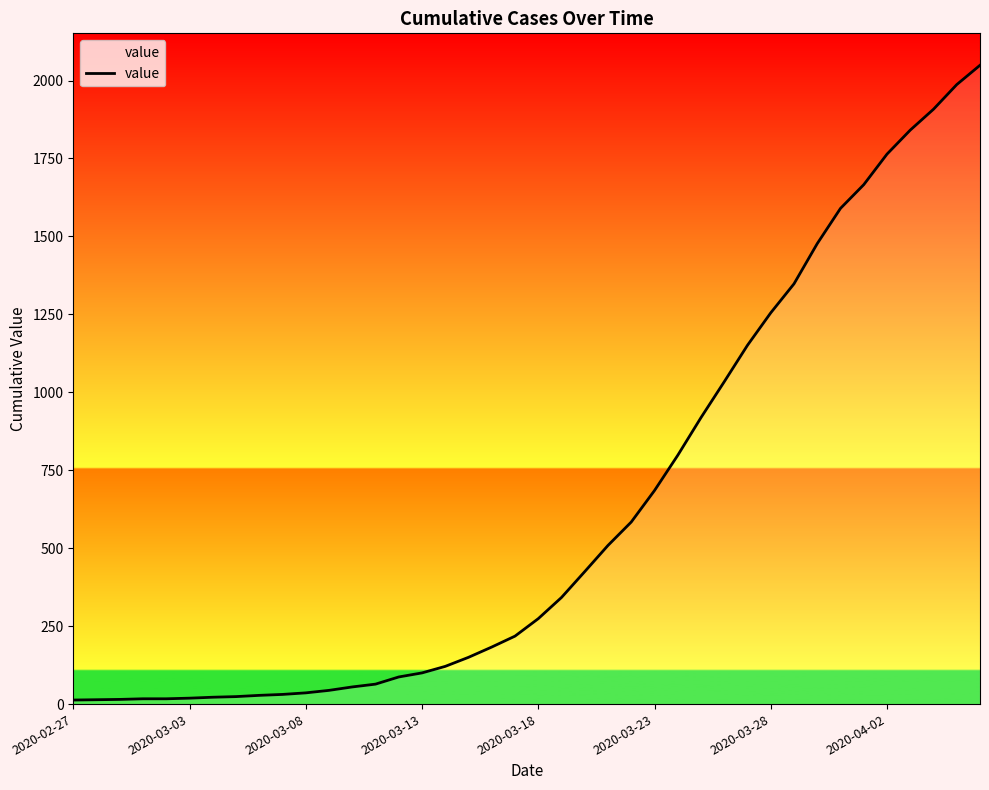

How many values are below 274?

20